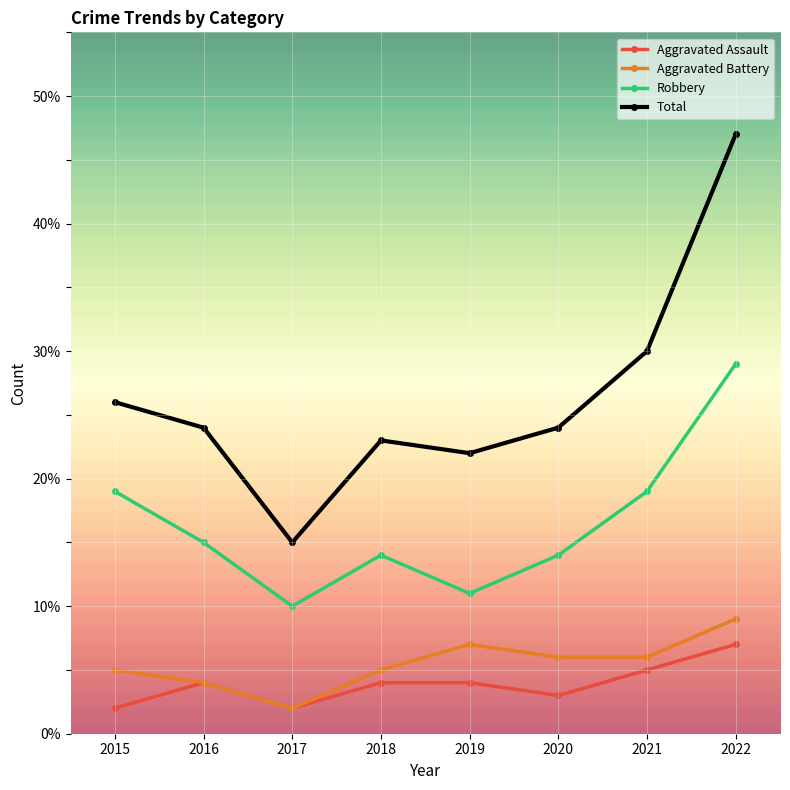

How many data points in Robbery are less than 15?

4